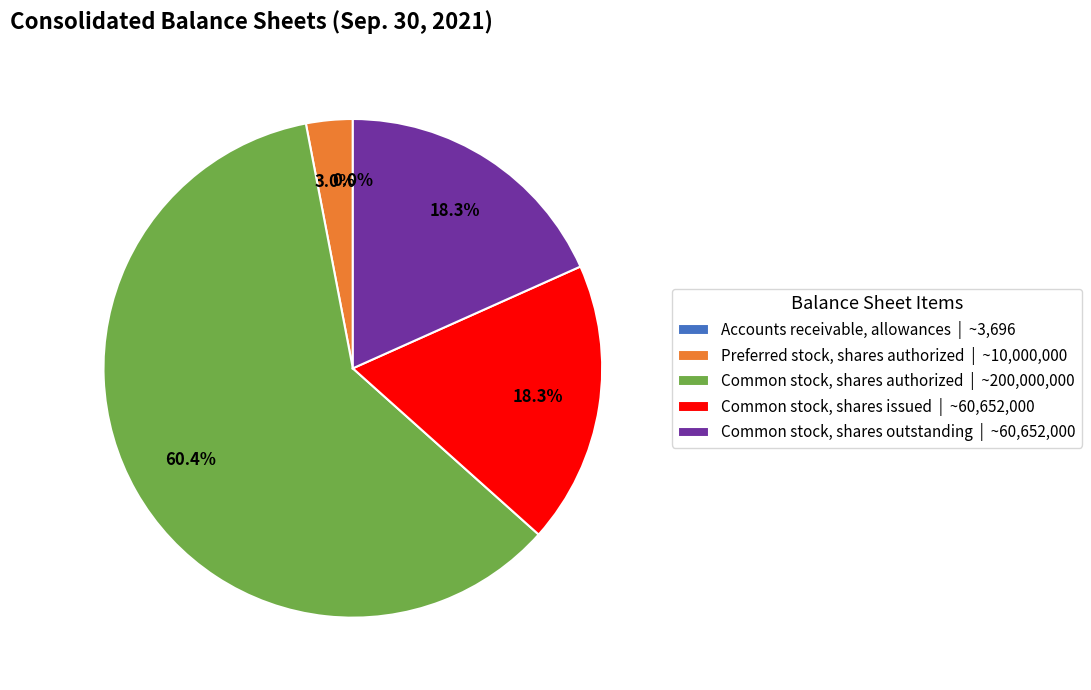

Does any single category account for the majority?

Yes